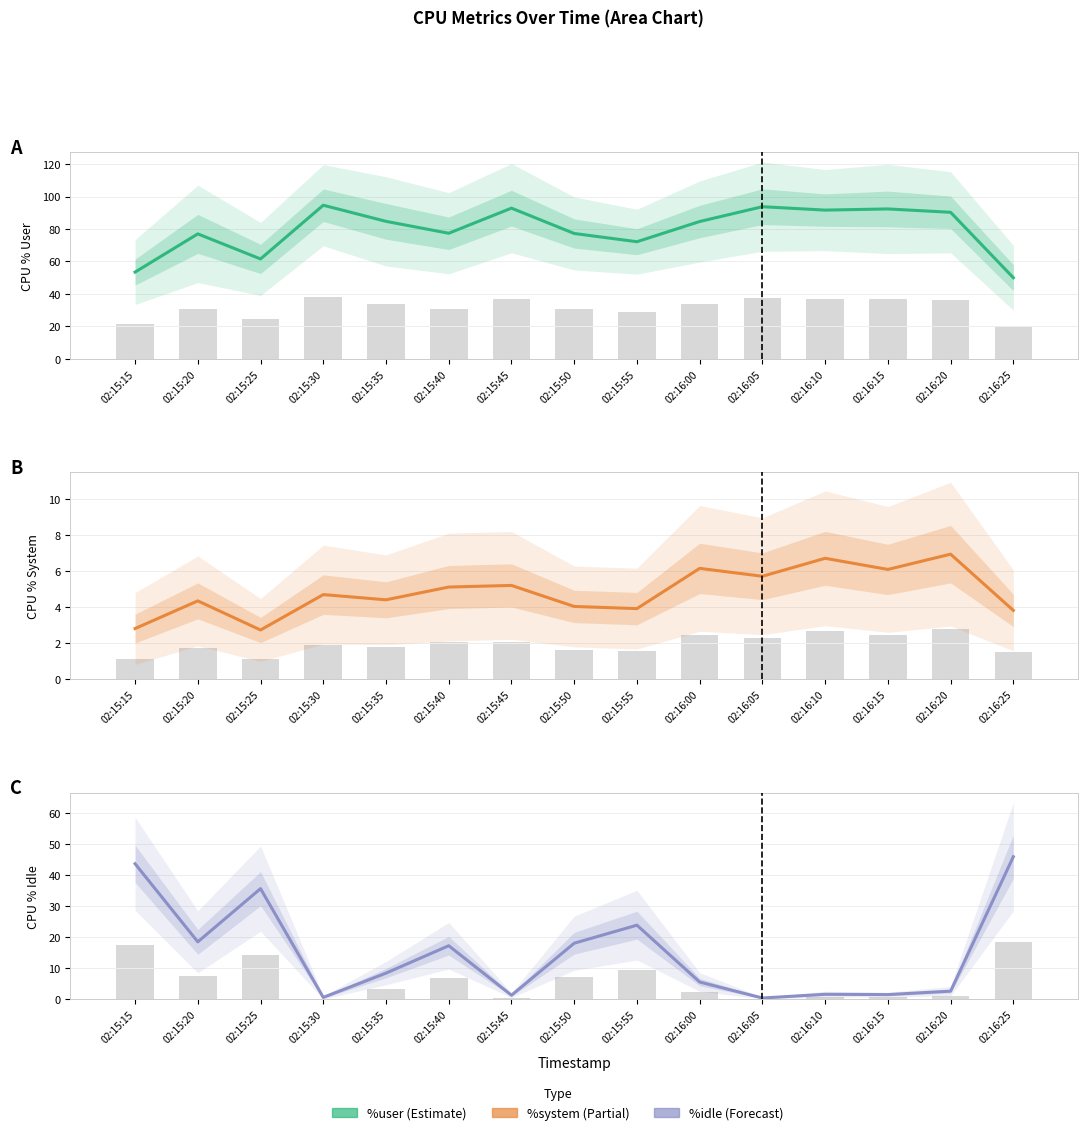

What is the label of the 2nd bar from the left?

02:15:20